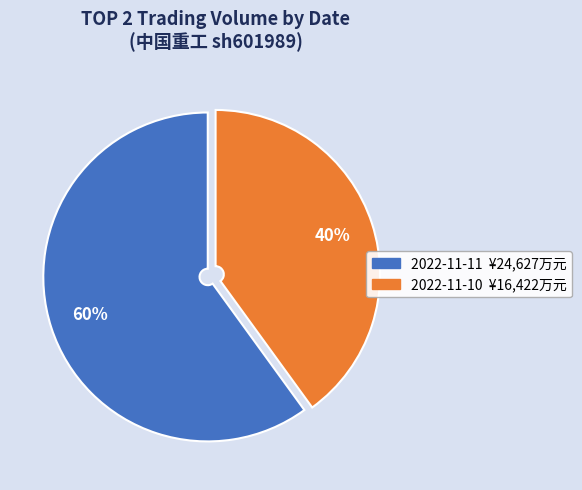

To the nearest percent, what is the difference between the largest and smallest slice percentages?

20%